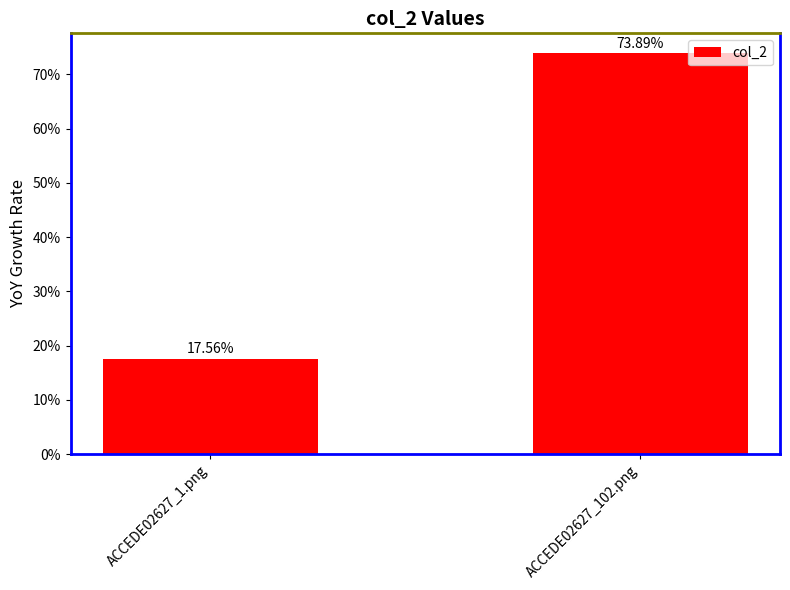

Are the bars horizontal?

No